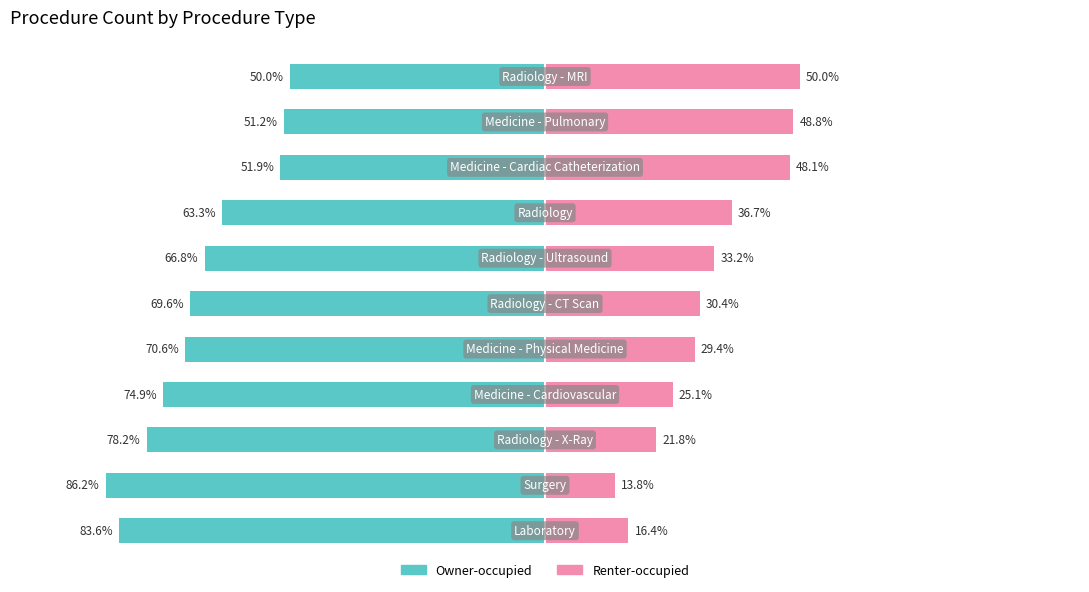

What is the difference between the Owner-occupied values at 9 and 1?

35.0